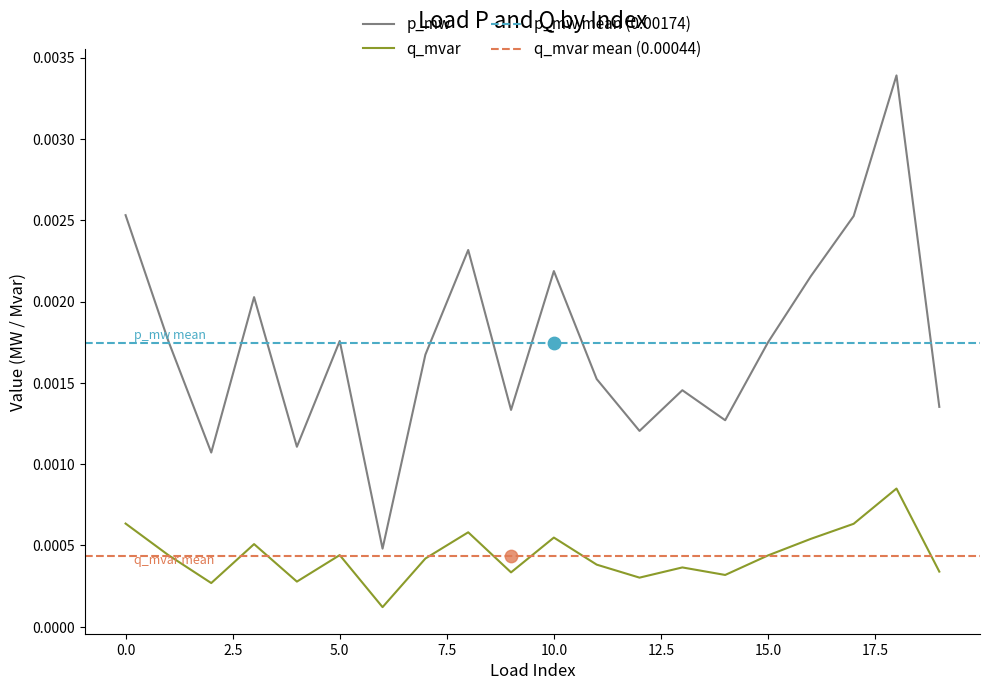

Which series has the largest total across all categories?

p_mw